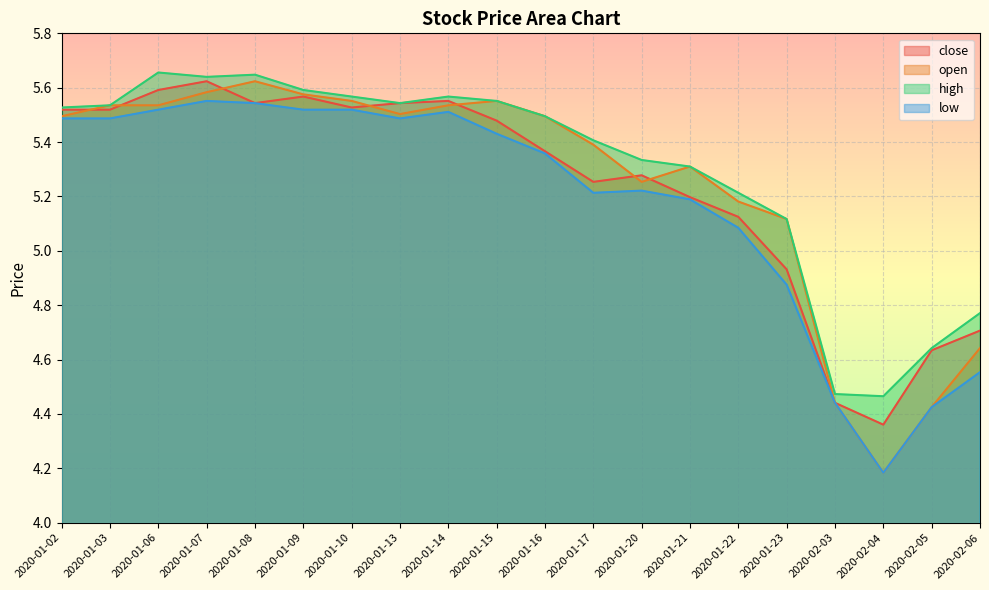

True or false: high and low cross at least once.

False